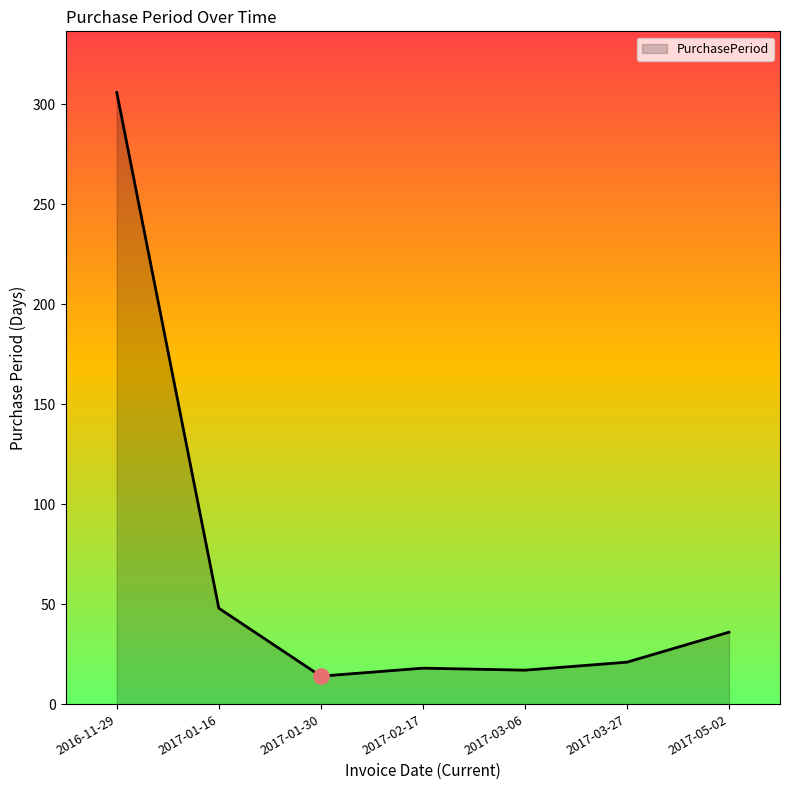

Between 2016-11-29 and 2017-03-06, which is larger?

2016-11-29